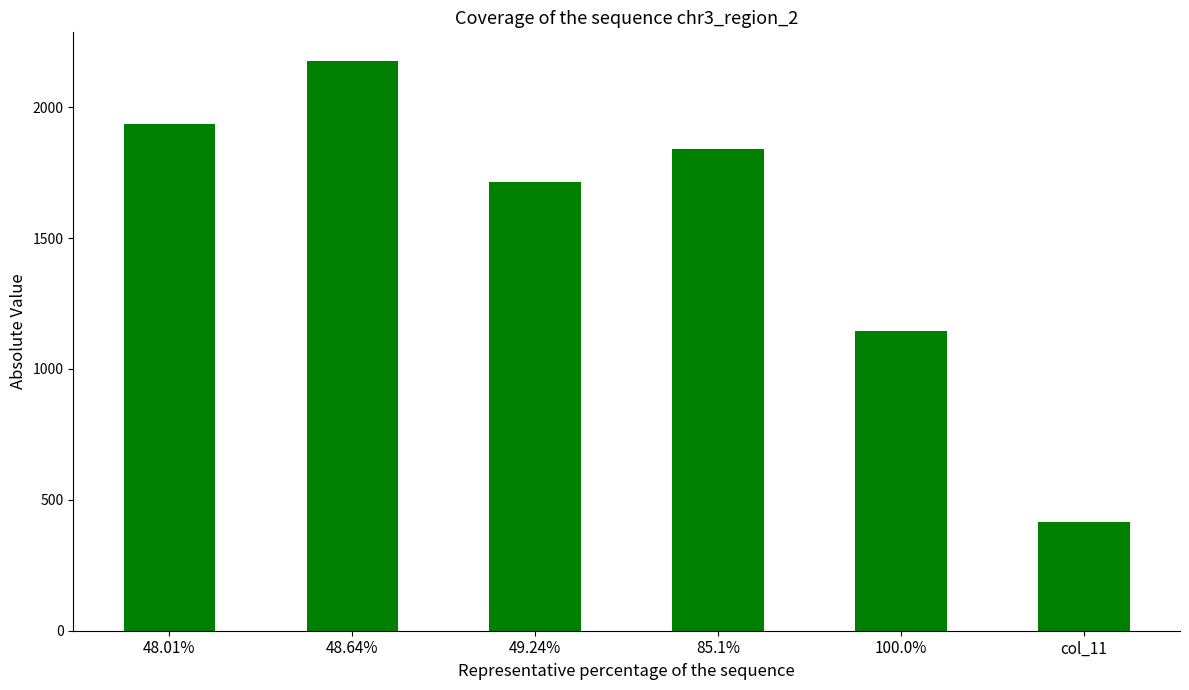

How many values are below 1842?

3